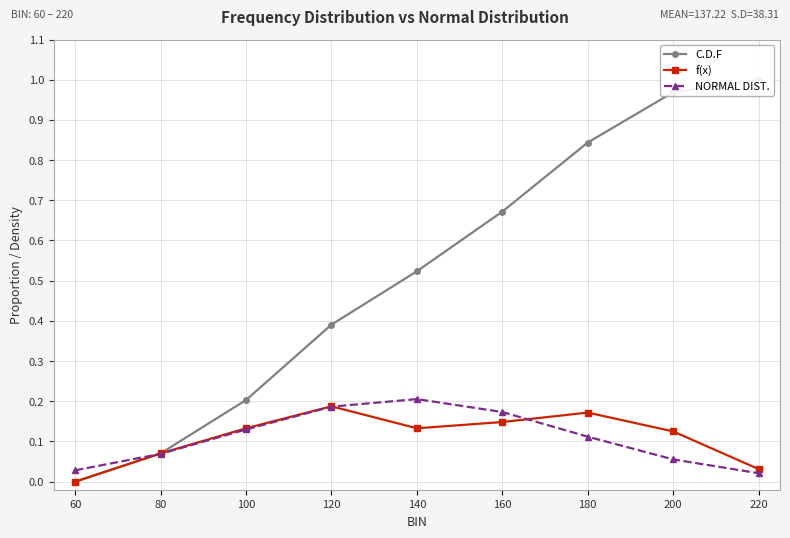

The C.D.F series shows 0.1 at 80. True or false?

True